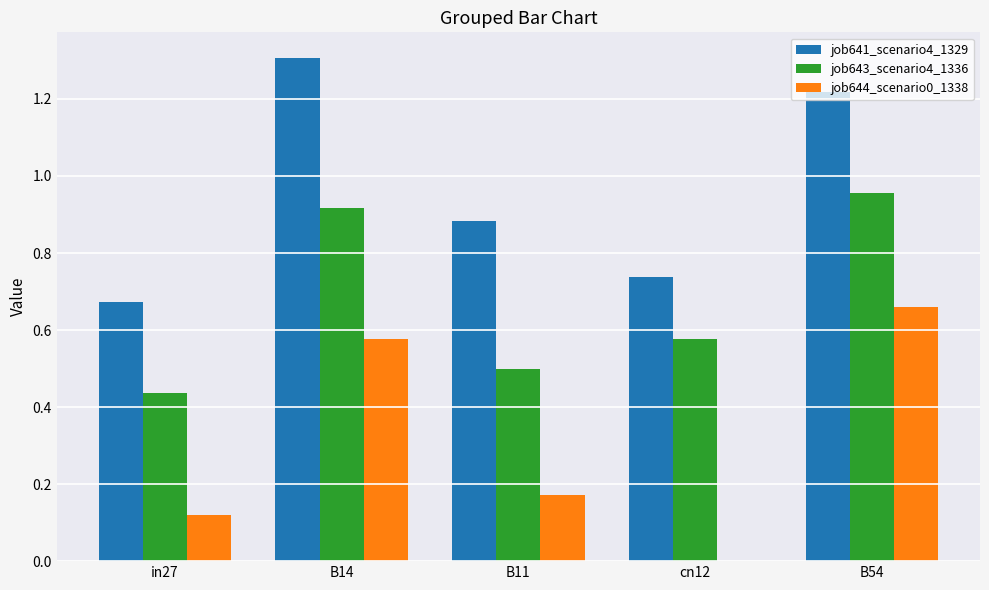

Which series has the largest total across all categories?

job641_scenario4_1329